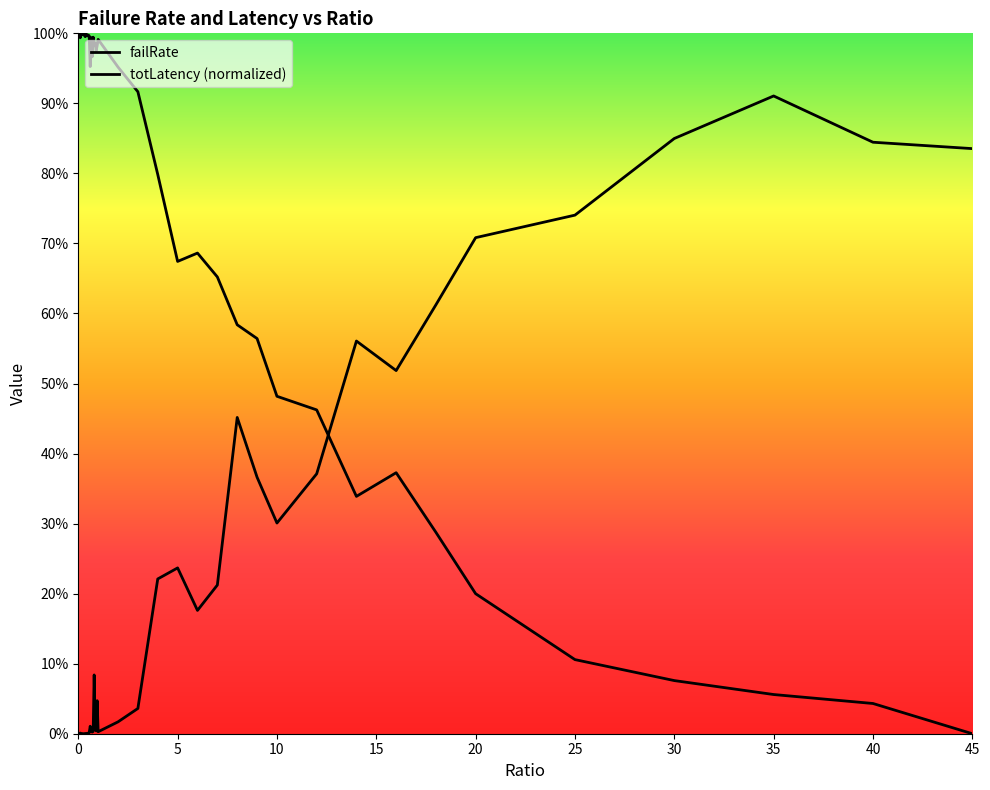

Reading right to left, what are all the values shown in this chart?

failRate: 45=0.8	40=0.8	35=0.9	30=0.8	25=0.7	20=0.7	18=0.6	16=0.5	14=0.6	12=0.4	10=0.3	9=0.4	8=0.5	7=0.2	6=0.2	5=0.2	4=0.2	3=0.0	2=0.0	1=0.0	0.95=0.0	0.9=0.0	0.85=0.0	0.8=0.1	0.75=0.0	0.7=0.0	0.65=0.0	0.6=0.0	0.55=0.0	0.5=0.0	0.45=0.0	0.4=0.0	0.35=0.0	0.3=0.0	0.25=0.0	0.2=0.0	0.15=0.0	0.1=0.0	0.05=0.0	0=0.0
totLatency: 45=0.0	40=0.0	35=0.1	30=0.1	25=0.1	20=0.2	18=0.3	16=0.4	14=0.3	12=0.5	10=0.5	9=0.6	8=0.6	7=0.7	6=0.7	5=0.7	4=0.8	3=0.9	2=1.0	1=1.0	0.95=1.0	0.9=1.0	0.85=1.0	0.8=1.0	0.75=1.0	0.7=1.0	0.65=1.0	0.6=1.0	0.55=1.0	0.5=1.0	0.45=1.0	0.4=1.0	0.35=1.0	0.3=1.0	0.25=1.0	0.2=1.0	0.15=1.0	0.1=1.0	0.05=1.0	0=1.0